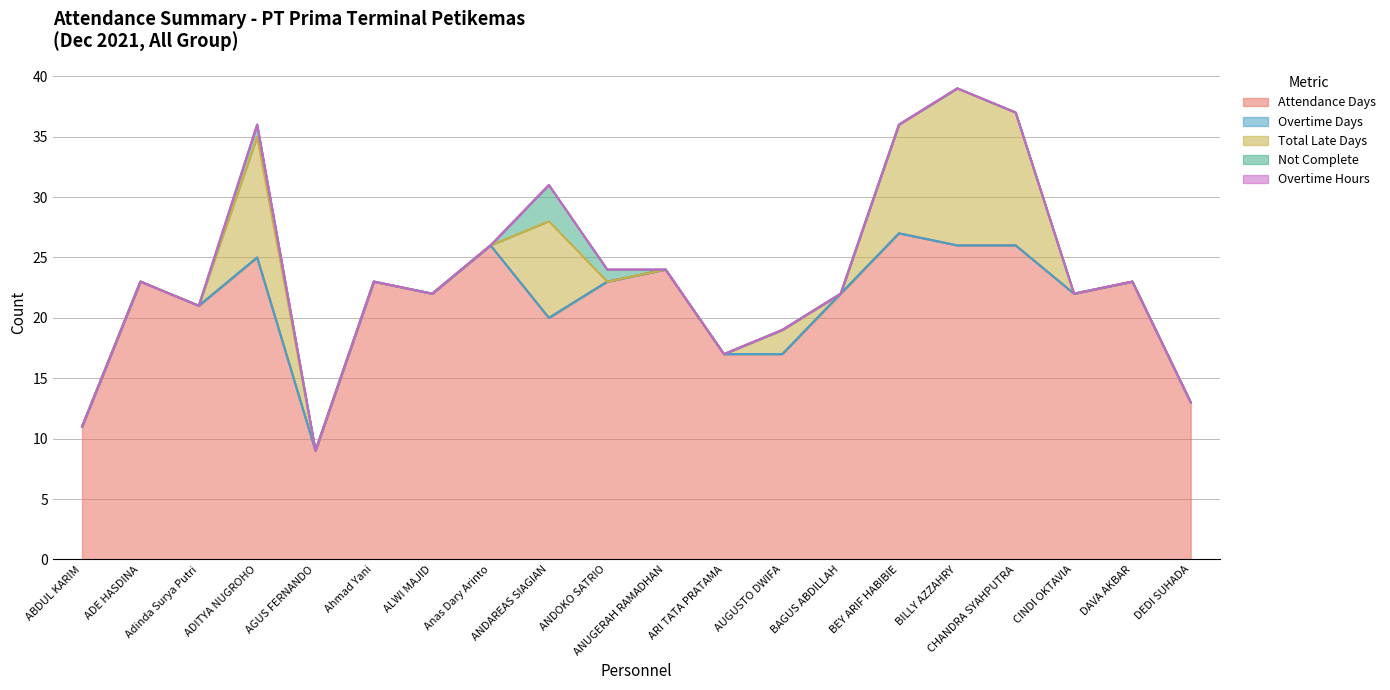

Reading left to right, transcribe all the data shown in this chart.

Attendance Days: 11	23	21	25	9	23	22	26	20	23	24	17	17	22	27	26	26	22	23	13
Overtime Days: 0	0	0	0	0	0	0	0	0	0	0	0	0	0	0	0	0	0	0	0
Total Late Days: 0	0	0	10	0	0	0	0	8	0	0	0	2	0	9	13	11	0	0	0
Not Complete: 0	0	0	1	0	0	0	0	3	1	0	0	0	0	0	0	0	0	0	0
Overtime Hours: 0	0	0	0	0	0	0	0	0	0	0	0	0	0	0	0	0	0	0	0